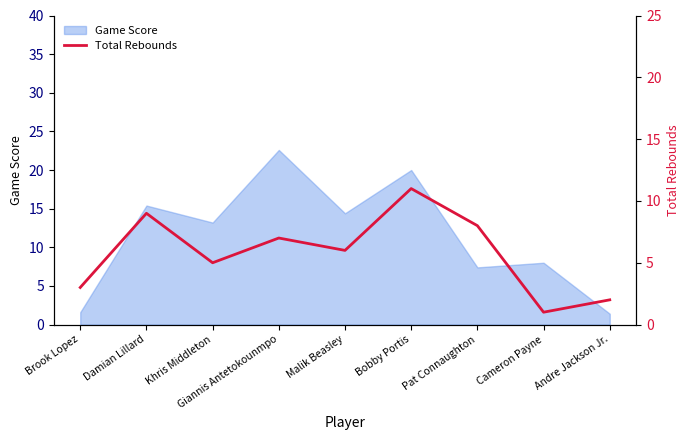

Does the chart have visible grid lines?

No